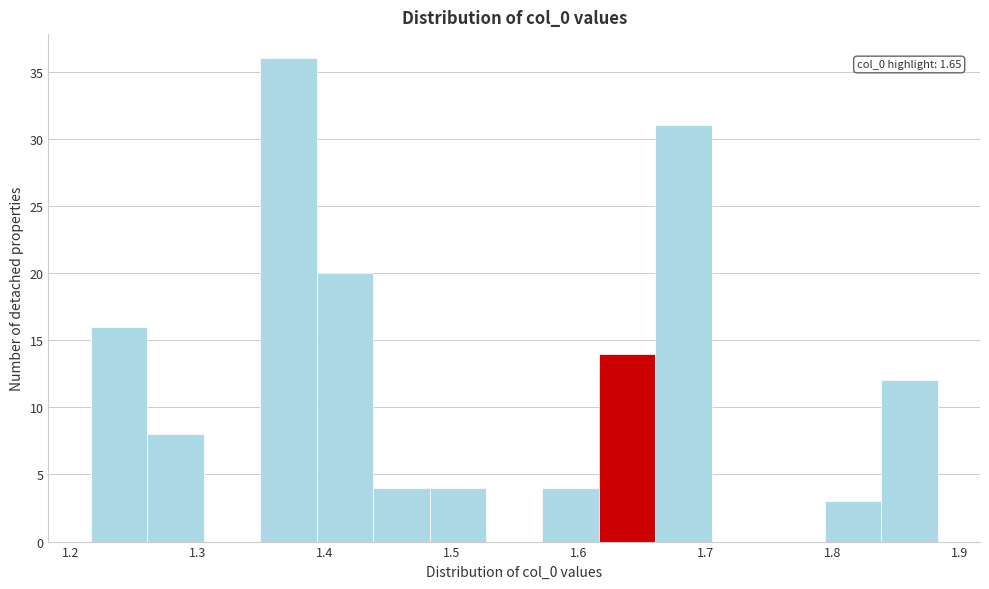

Which range on the x-axis has the tallest bar?

1.35 to 1.39